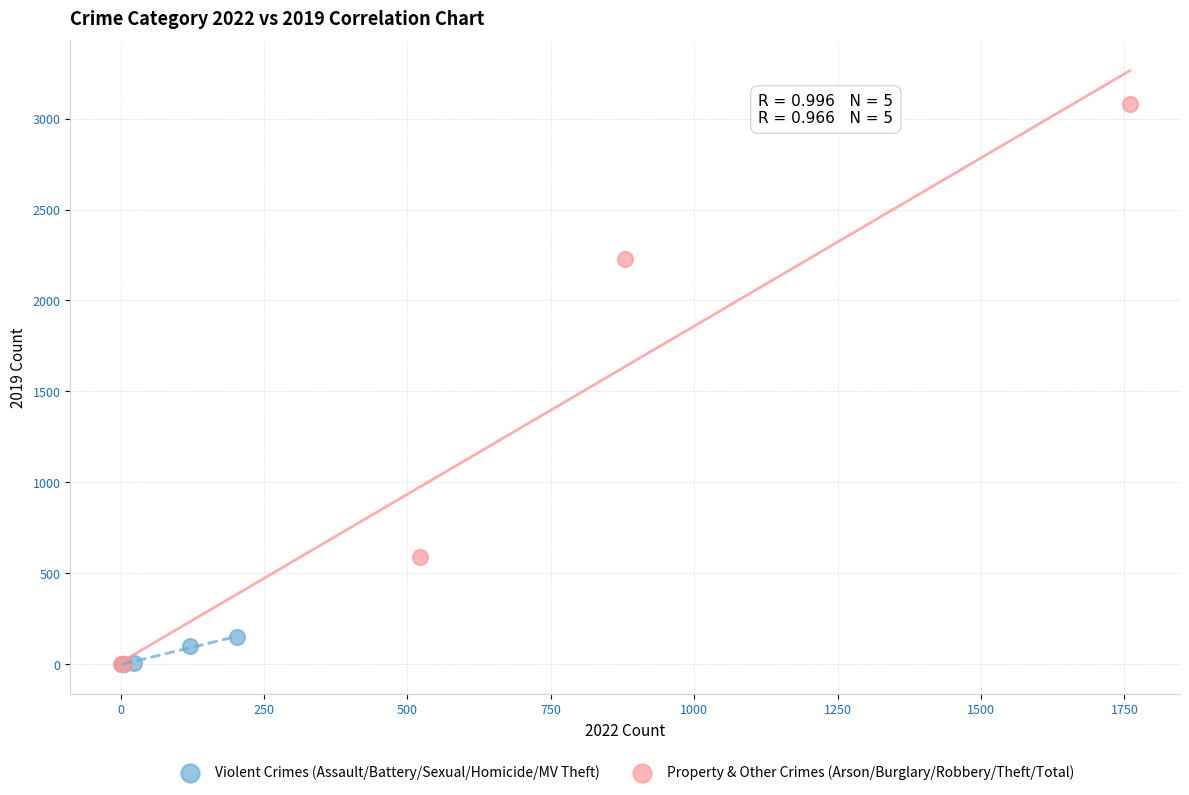

Which series contains the highest Y value?

Property & Other Crimes (Arson/Burglary/Robbery/Theft/Total)